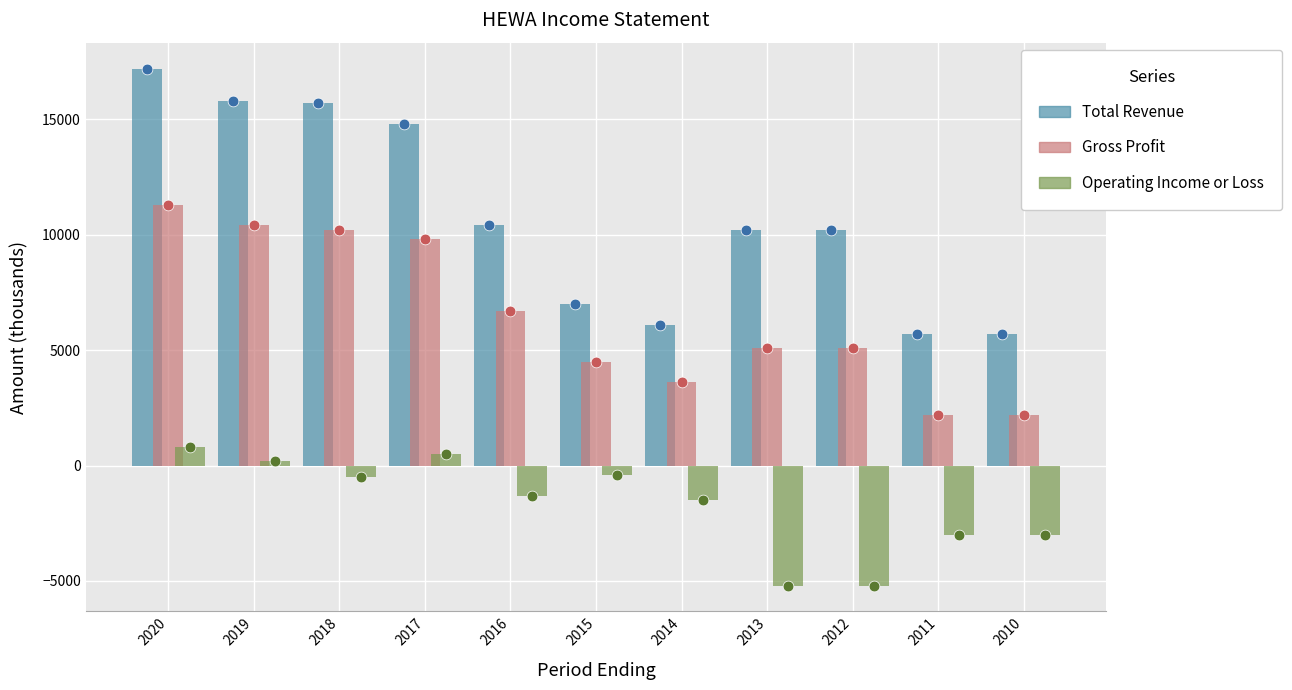

At which category is the sum across all series the highest?

2020